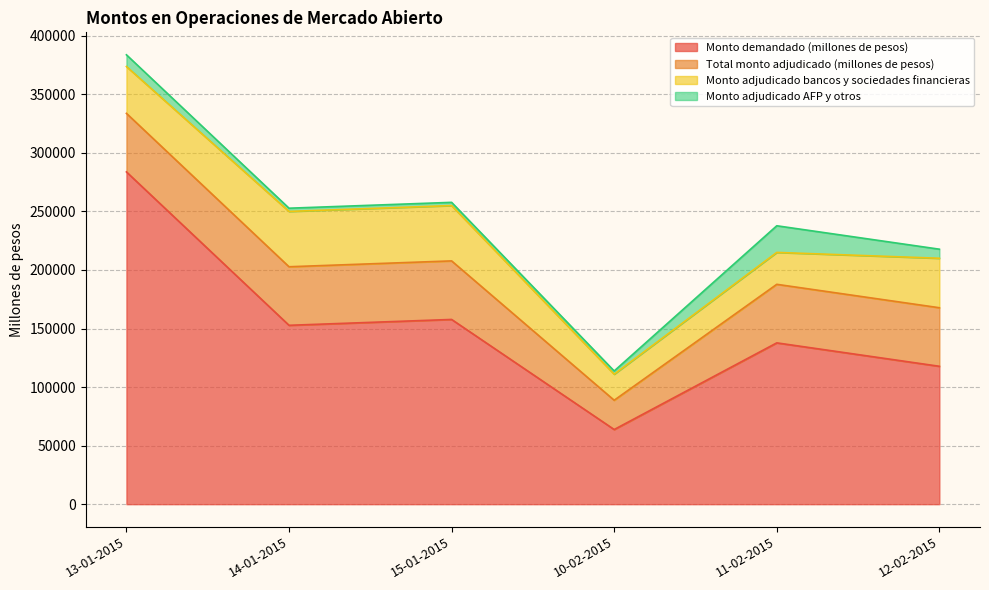

What is the label of the 2nd point from the right?

11-02-2015